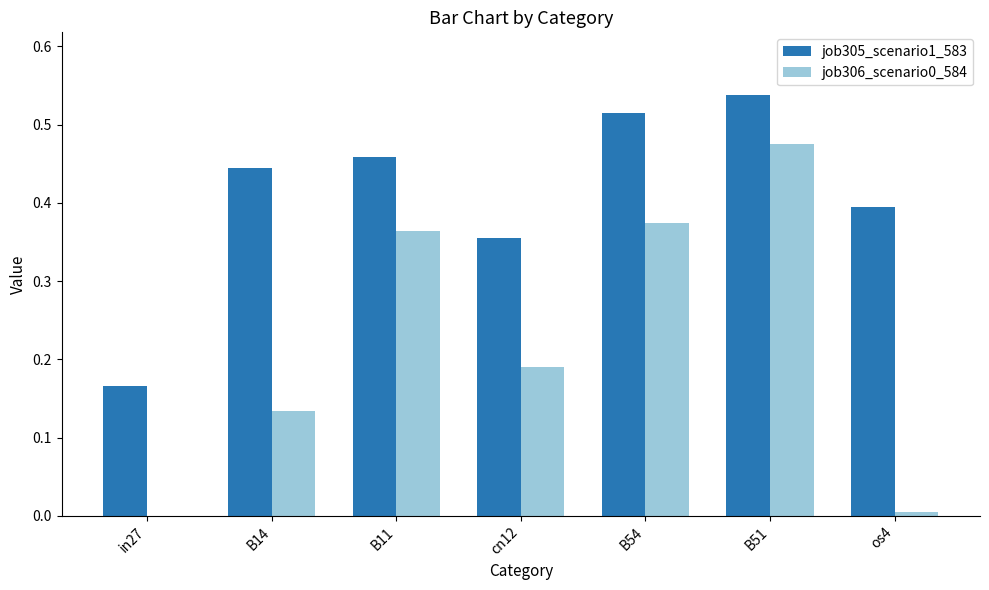

Which series has the largest total across all categories?

job305_scenario1_583